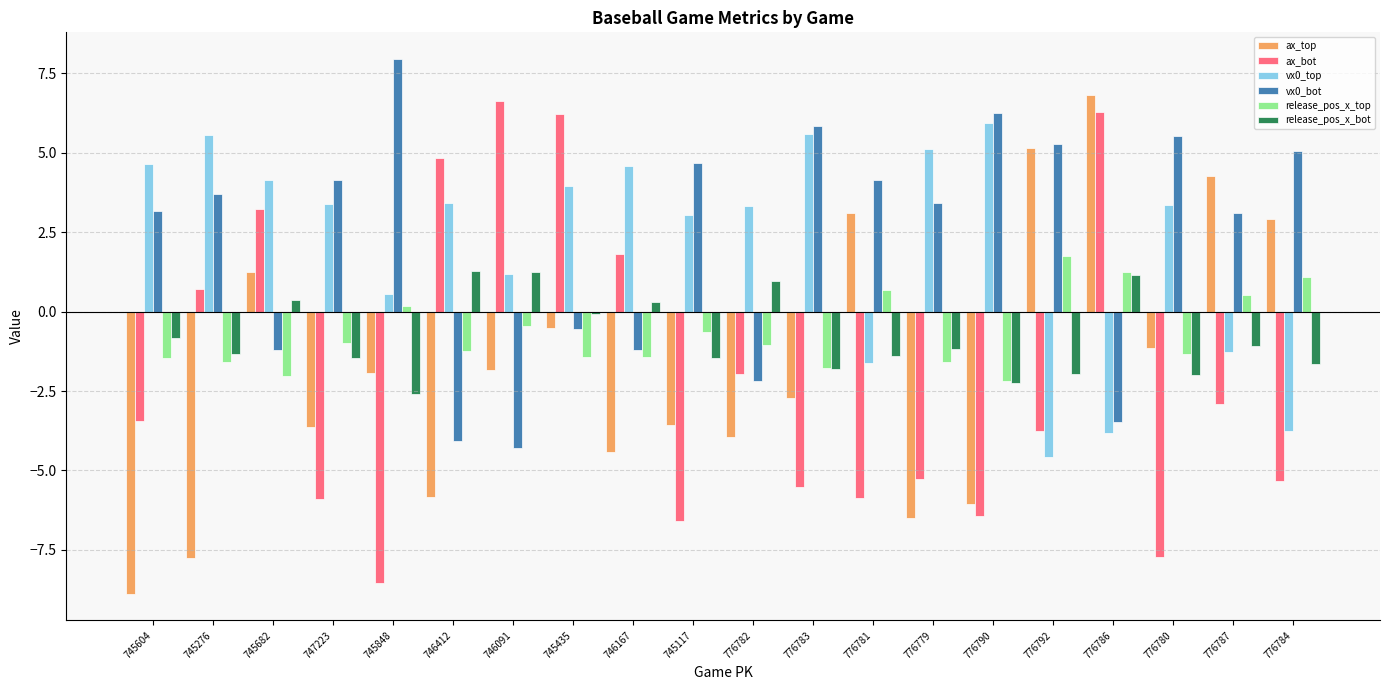

How many data points does each series have?

20